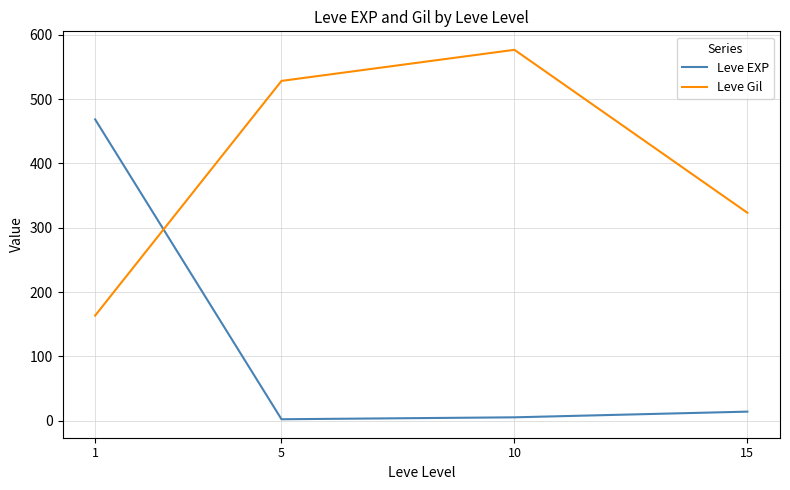

Reading left to right, list all the values displayed in this chart.

Leve EXP: 1=468.5	5=2.3	10=5.3	15=14.2
Leve Gil: 1=163.5	5=528.3	10=576.7	15=323.3